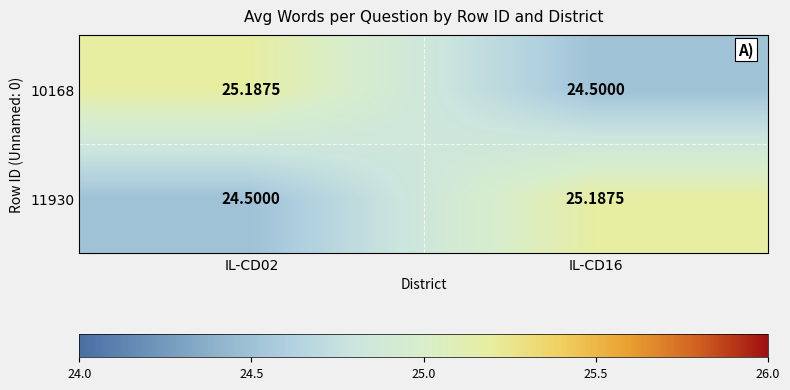

How many distinct data groups are displayed?

2